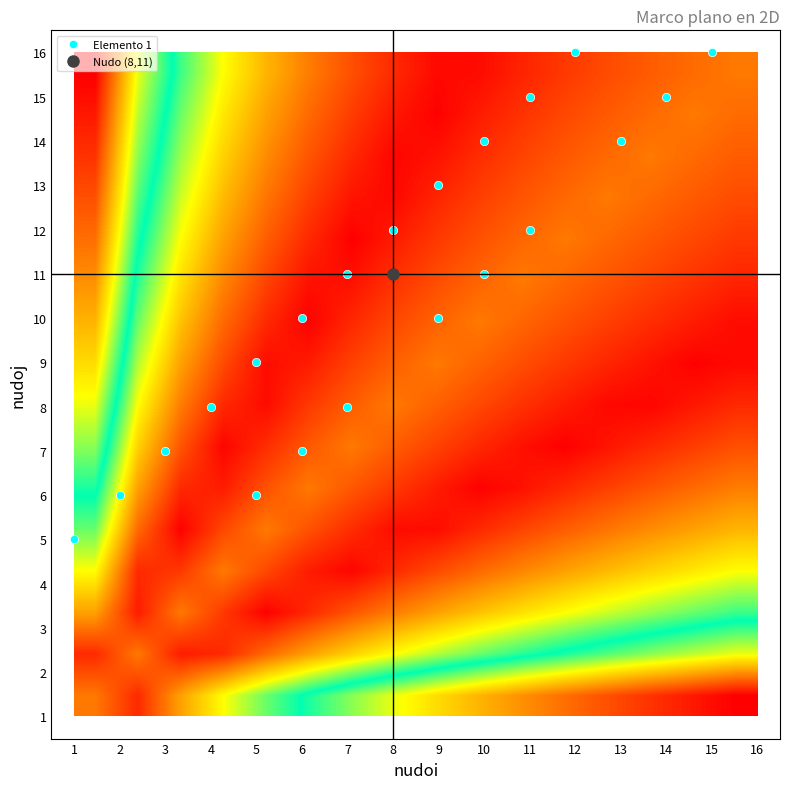

How many categories are shown in the chart?

16